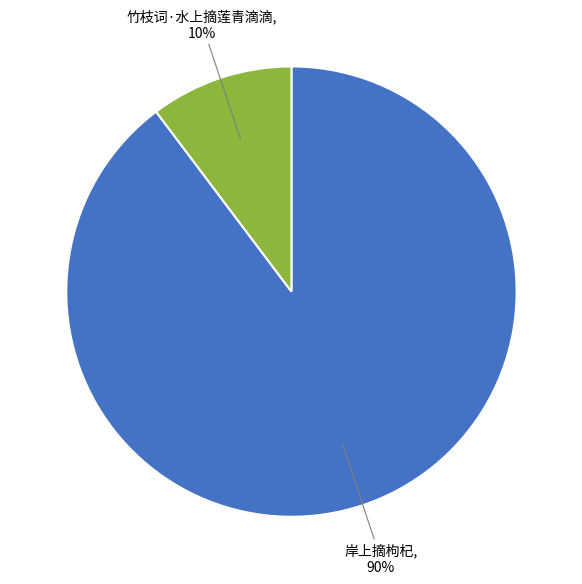

Which category has the smallest portion of the pie?

竹枝词·水上摘莲青滴滴